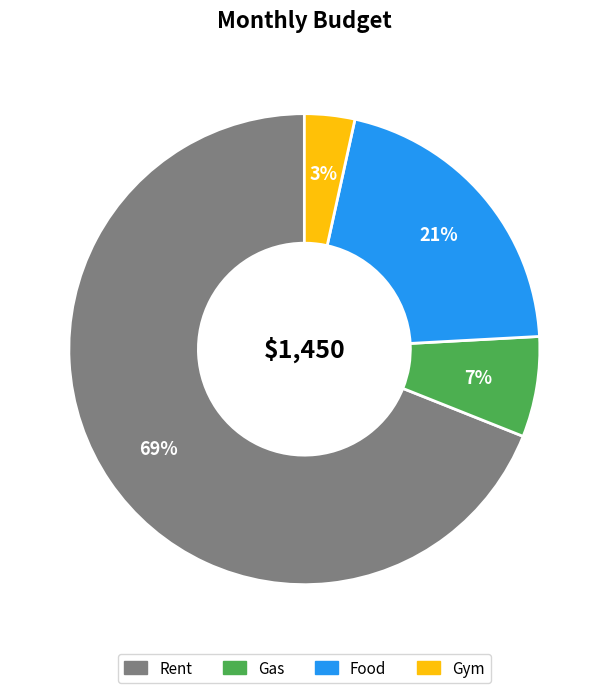

Which has a higher value, Food or Gas?

Food